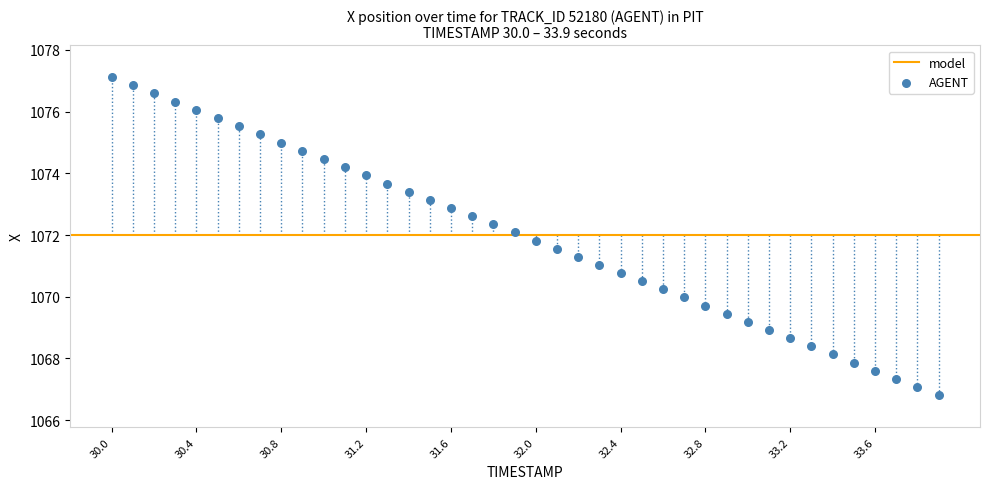

What is the range of X values (max minus min)?

3.9